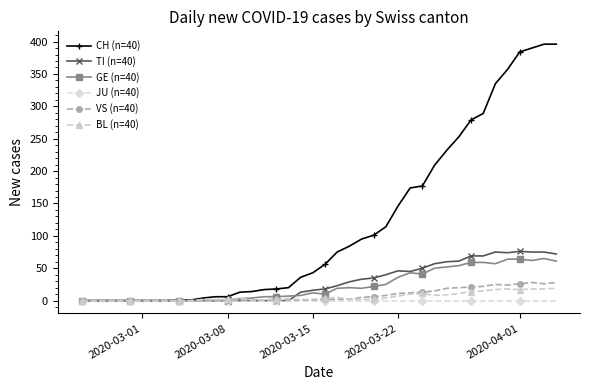

How many values in the GE (n=40) series are below 12?

20